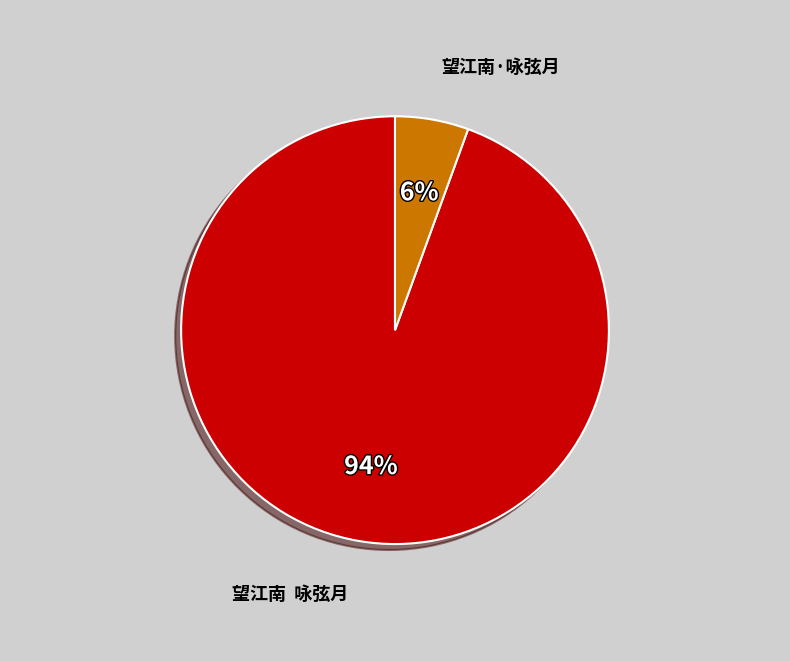

Is 望江南·咏弦月 the majority of the pie?

No